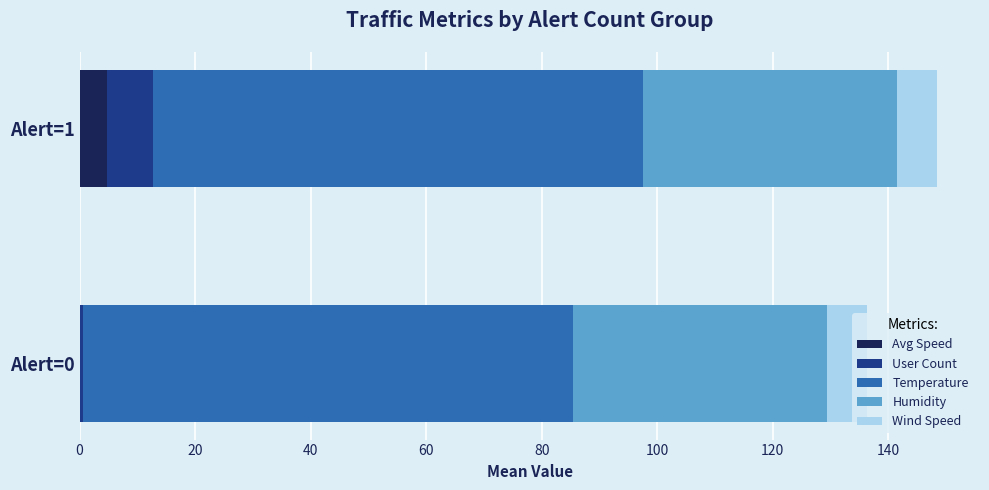

What is the total value across all series at Alert=1?

148.5